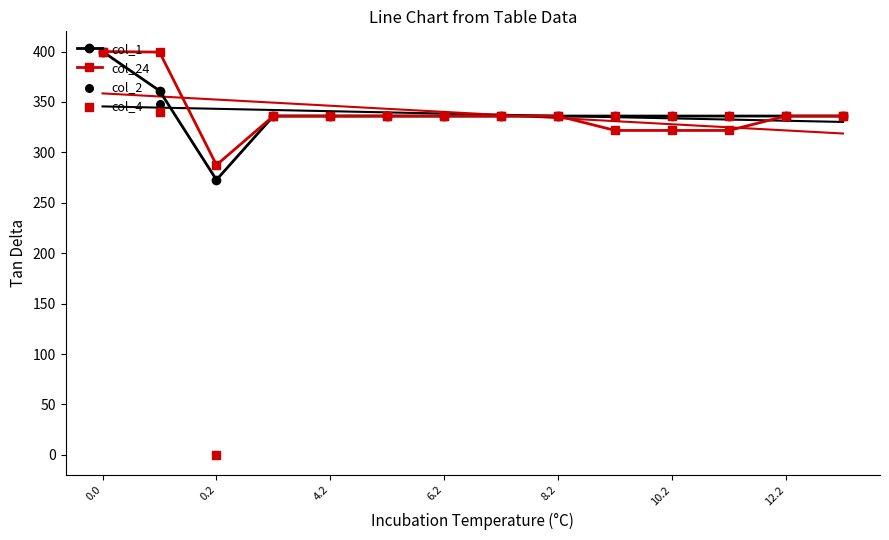

What is the lowest value of the col_24 series?

287.5